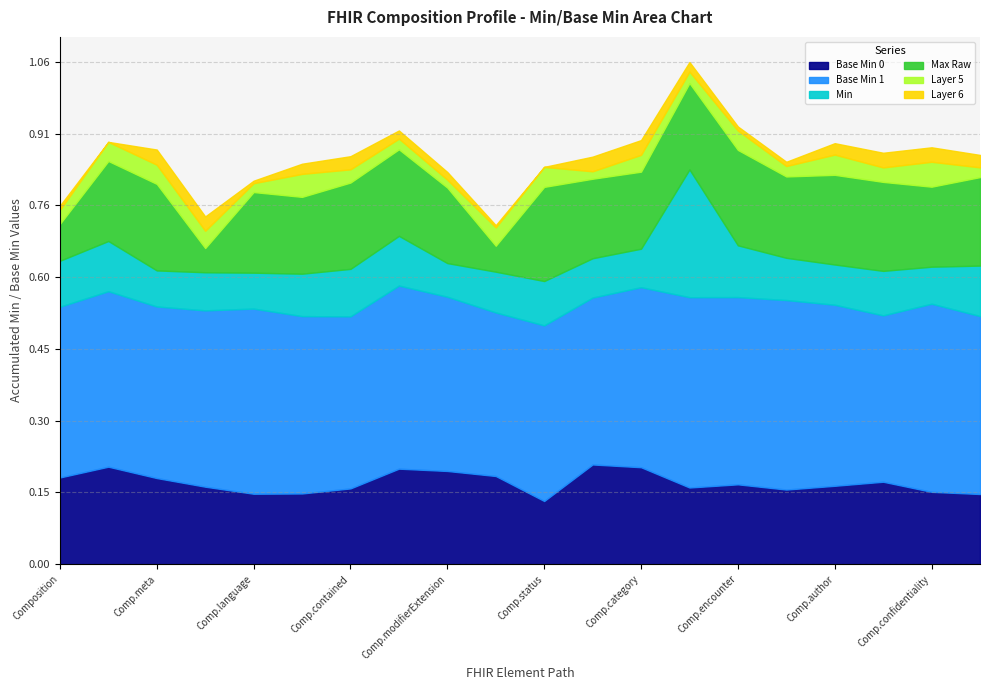

How many categories are shown in the chart?

20